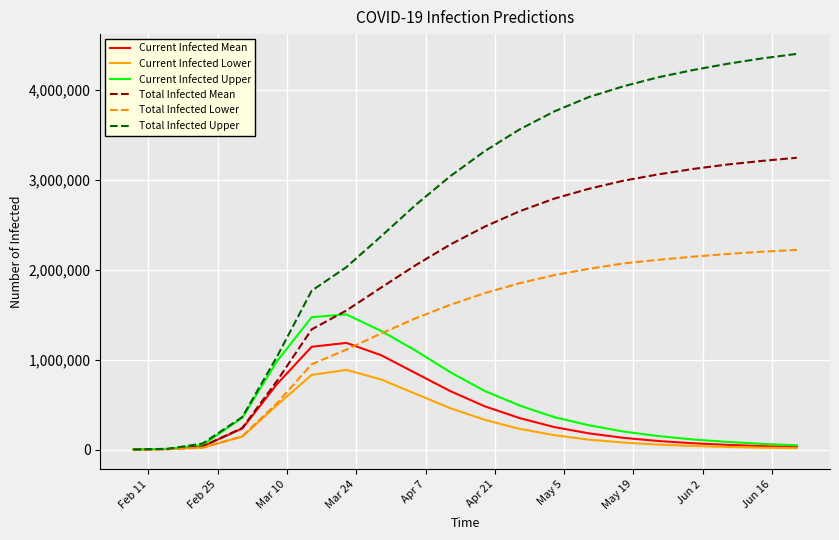

List the series in order of their peak value, lowest first.

Current Infected Lower, Current Infected Mean, Current Infected Upper, Total Infected Lower, Total Infected Mean, Total Infected Upper